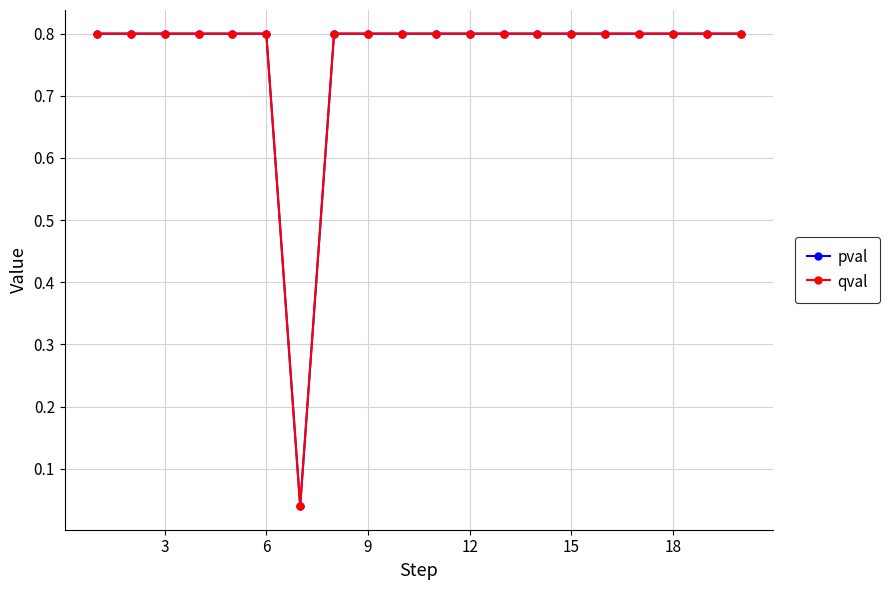

What is the average value of the qval series?

0.8